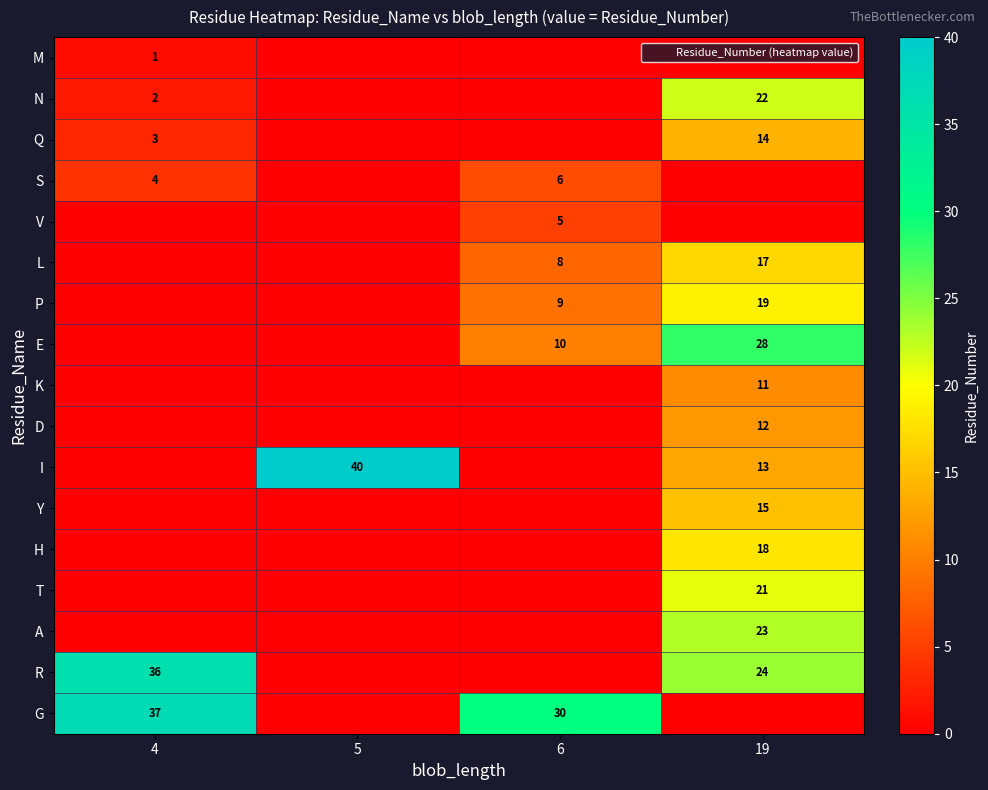

Between 4 and 19, which is larger?

4